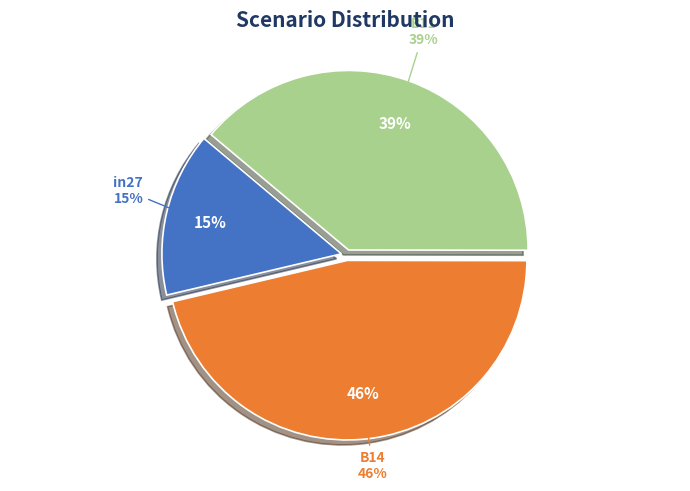

Rank the categories by value from highest to lowest.

B14, B11, in27